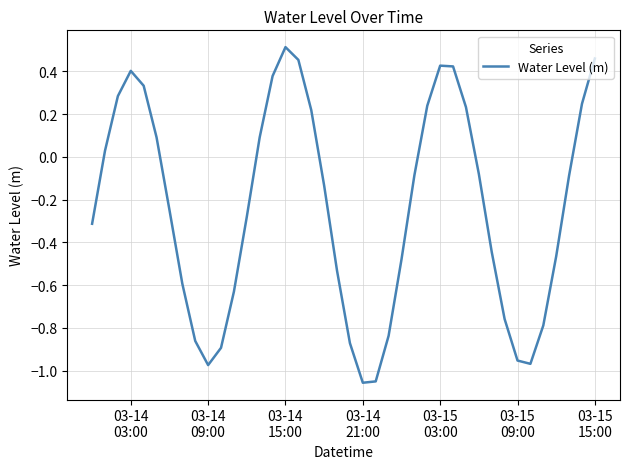

What is the difference between the maximum and minimum values?

1.6